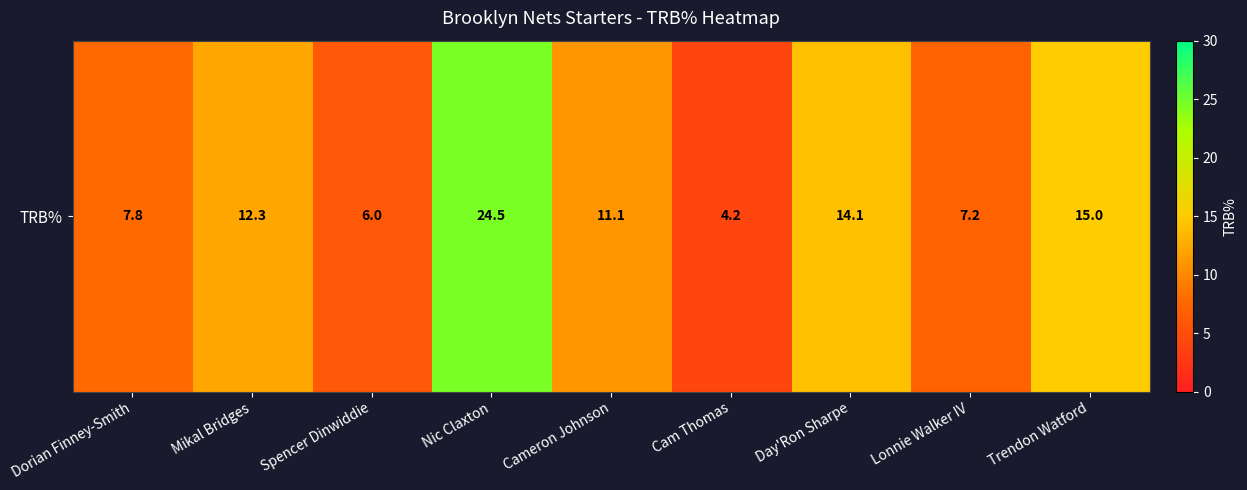

How many distinct data groups are displayed?

1